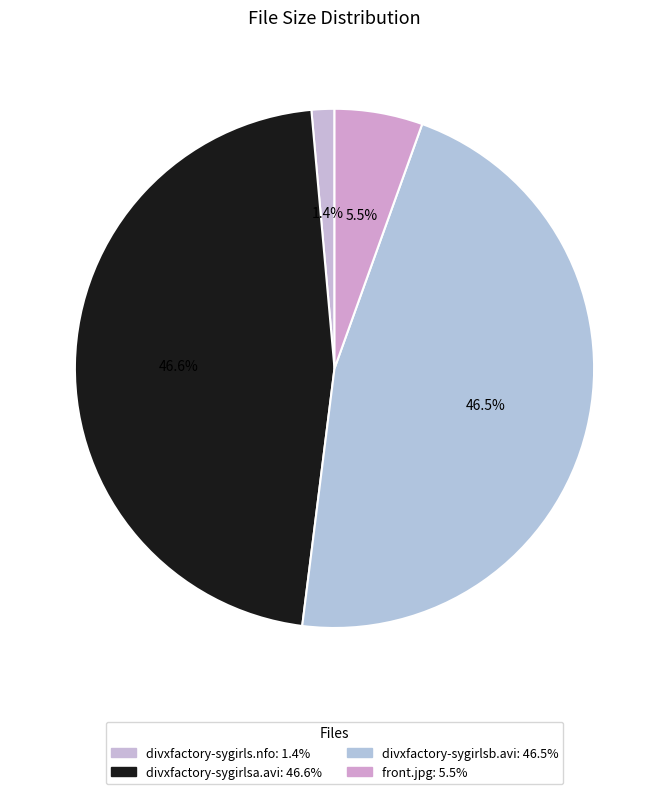

Which has a higher value, divxfactory-sygirls.nfo or front.jpg?

front.jpg